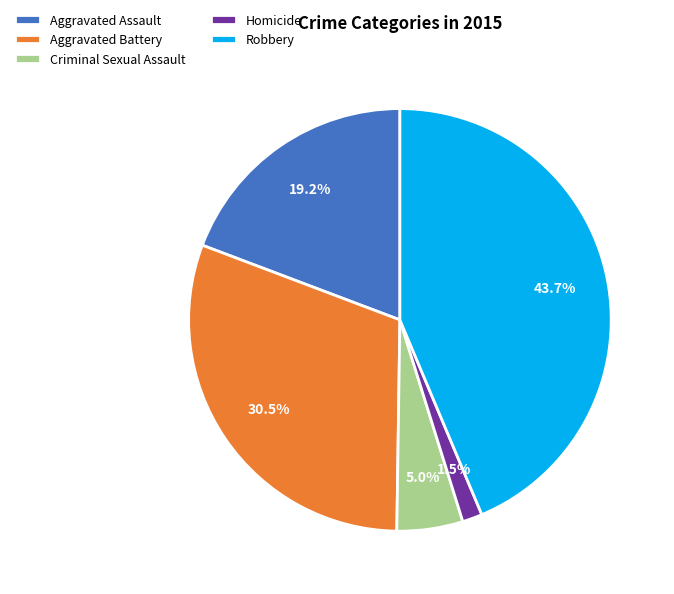

Rank the categories by value from highest to lowest.

Robbery, Aggravated Battery, Aggravated Assault, Criminal Sexual Assault, Homicide